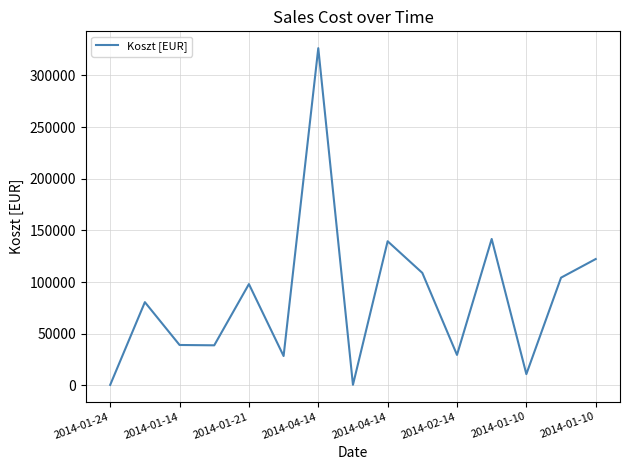

What is the greatest value displayed?

326311.8